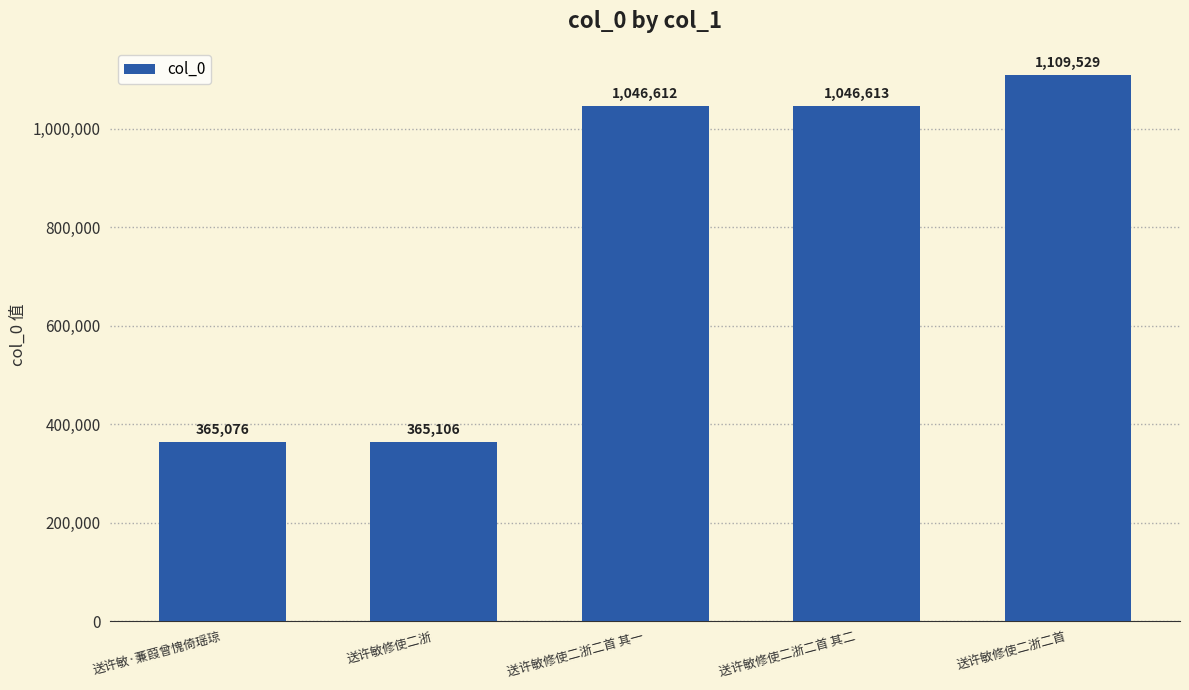

Is it true that the value at 送许敏修使二浙二首 其一 is 1046612?

True